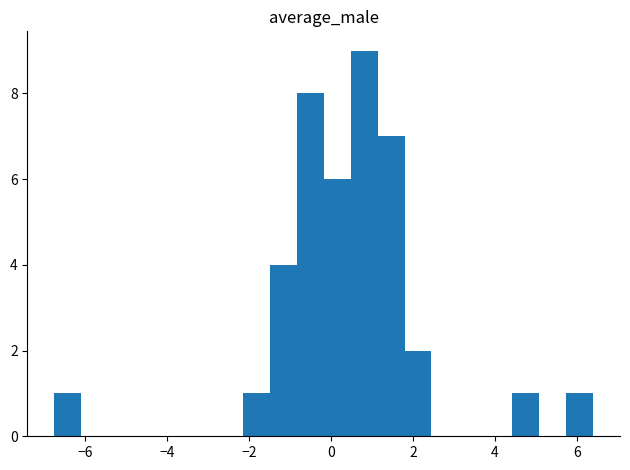

Read against the x-axis, roughly where is the centre of the tallest bar?

0.8